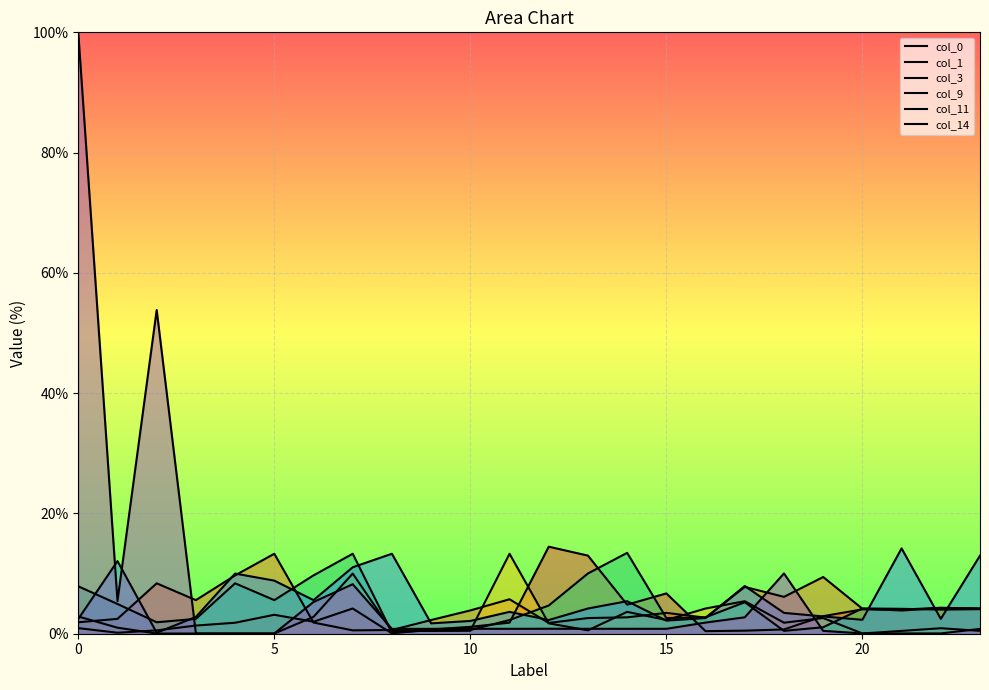

At how many categories does at least one series exceed 97?

1